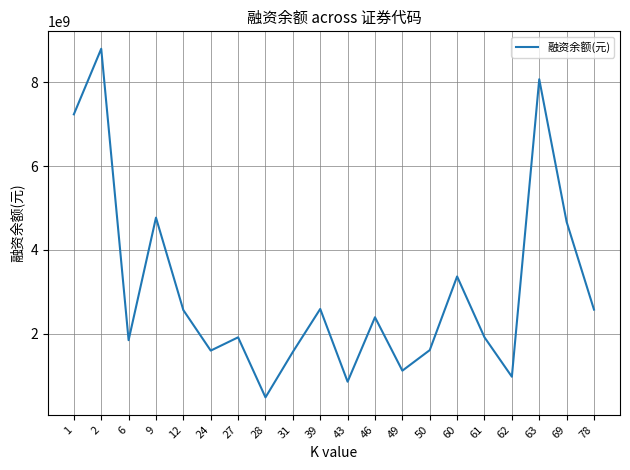

What is the minimum value shown in the chart?

473338723